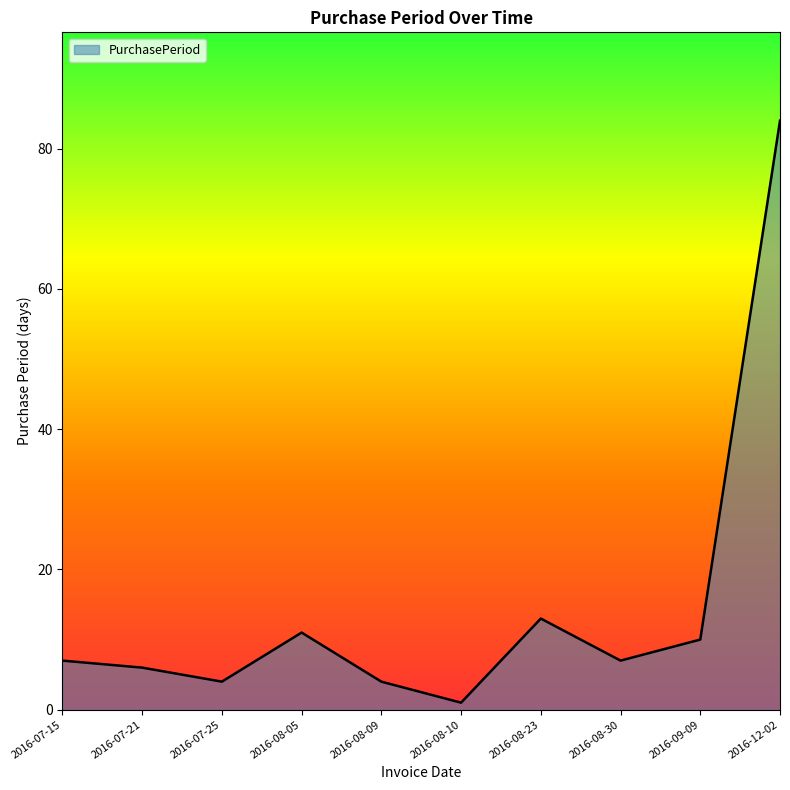

What is the change in value from 2016-07-21 to 2016-08-10?

-5